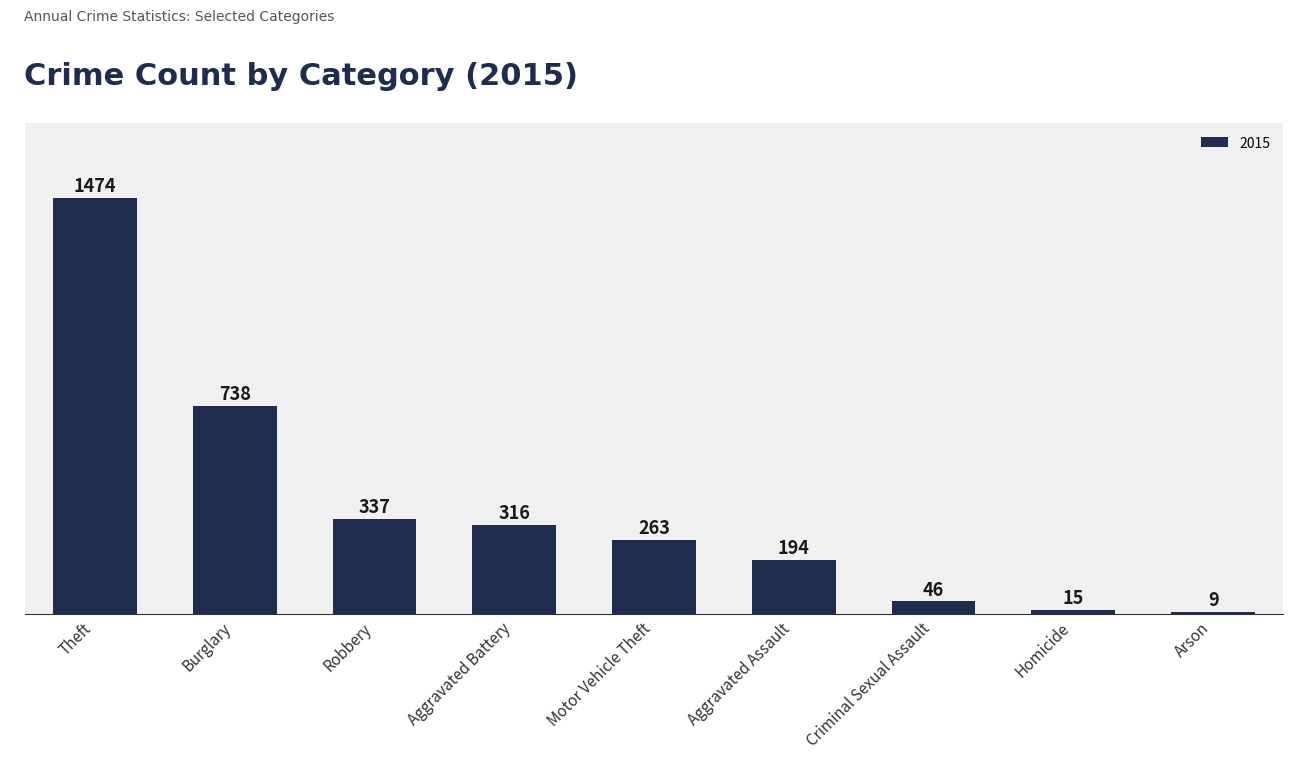

List the labels in order of value, largest first.

Theft, Burglary, Robbery, Aggravated Battery, Motor Vehicle Theft, Aggravated Assault, Criminal Sexual Assault, Homicide, Arson